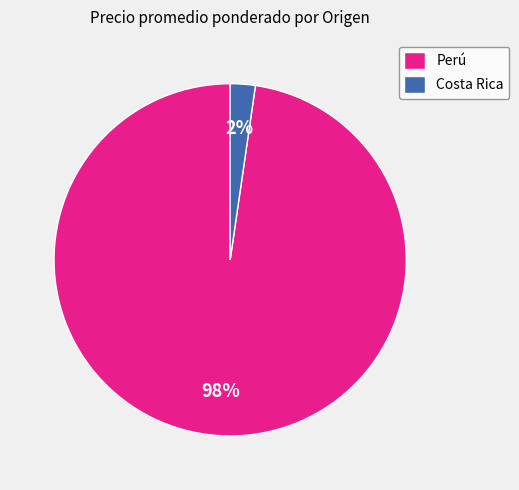

How many slices are in this pie chart?

2